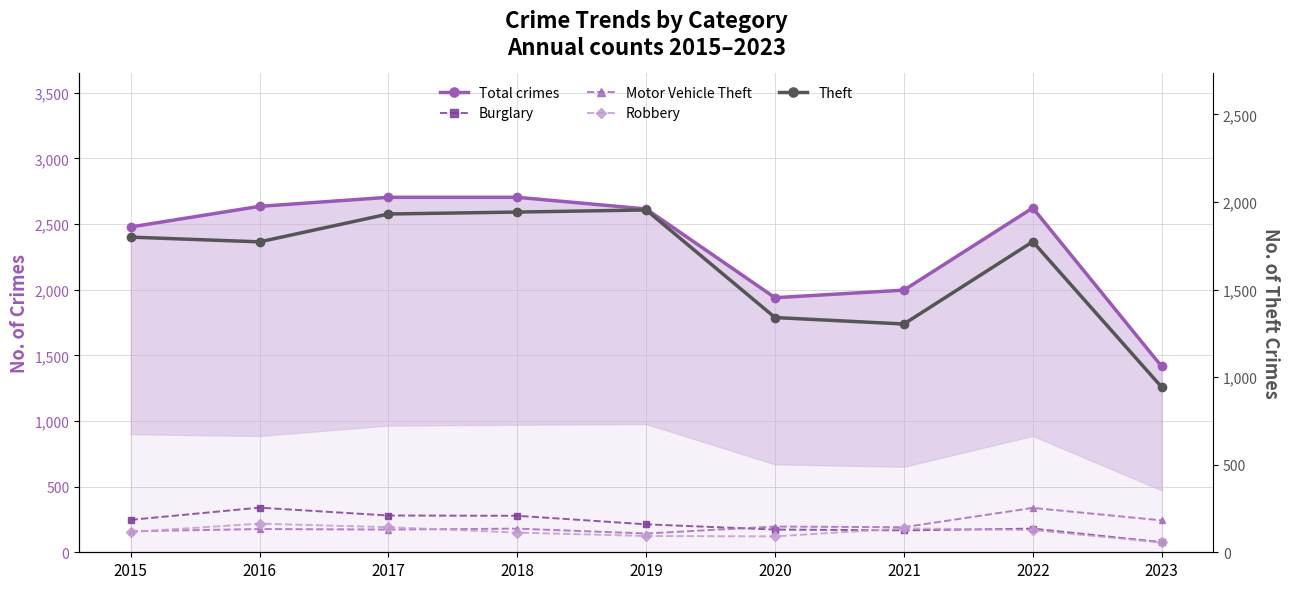

Where is the first local maximum for Burglary?

2016